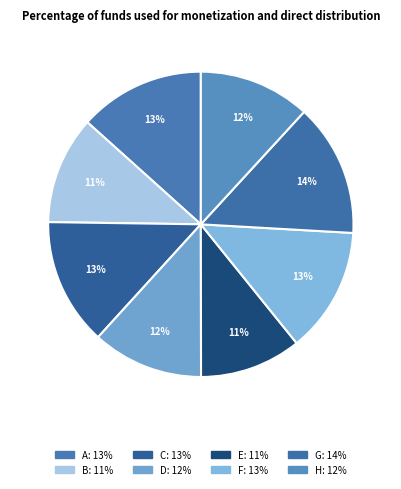

How many segments does this pie chart have?

8